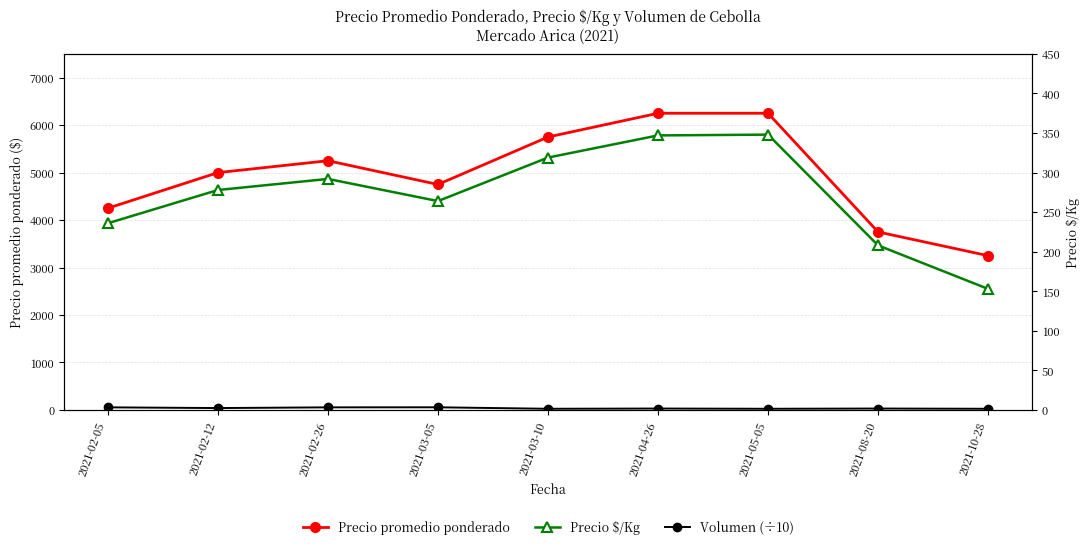

What are all the series names shown in the legend?

Precio promedio ponderado, Volumen (÷10), Precio $/Kg